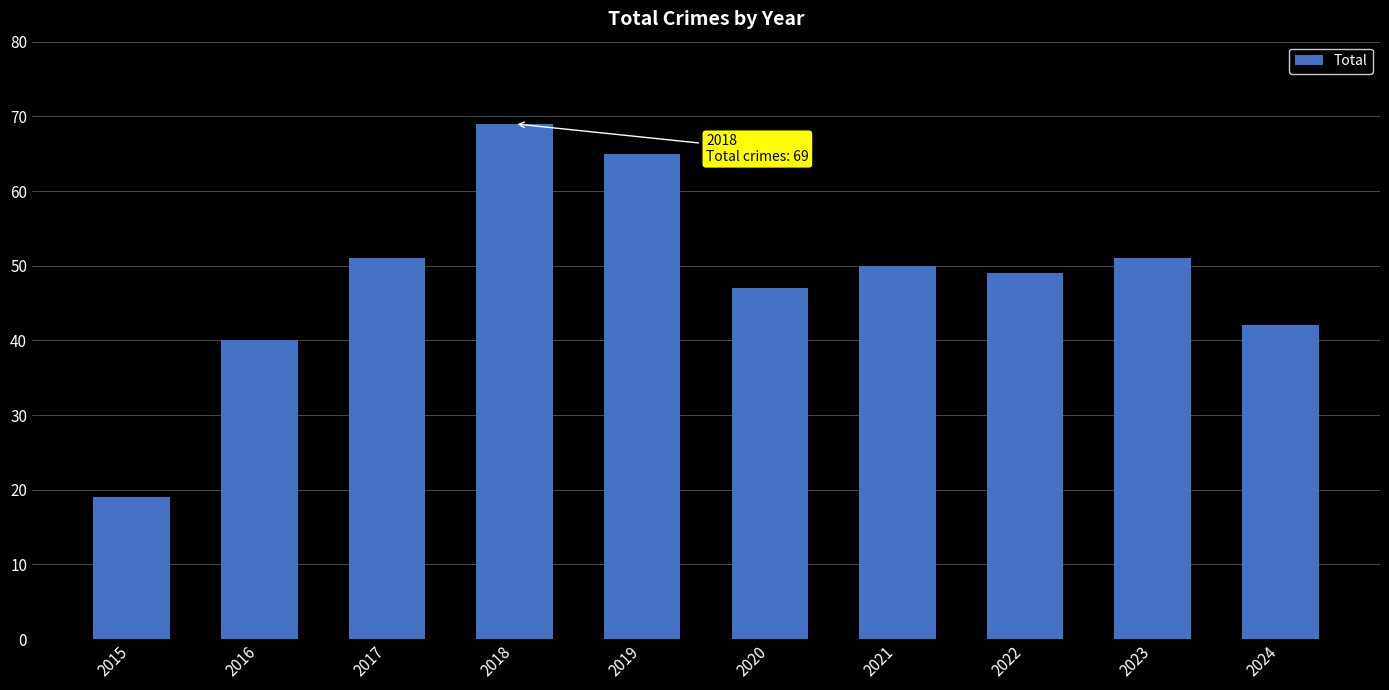

At which label does the data first exceed 50?

2017